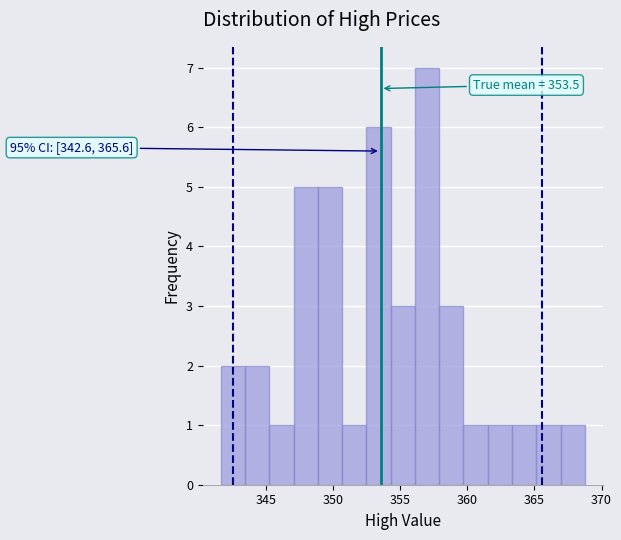

Around what value on the x-axis is the tallest bar? Give the approximate position of its centre, as read against the axis.

357.0